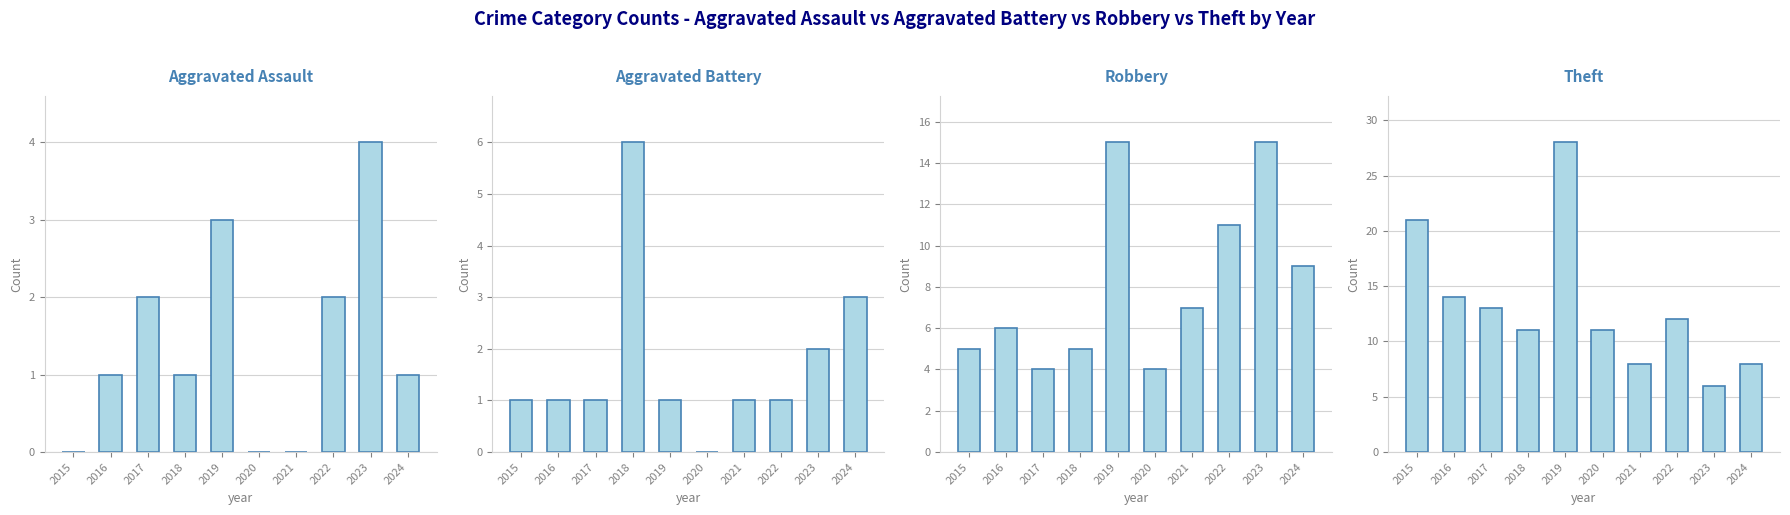

Reading right to left, extract all data points from this chart.

Aggravated Assault: 1	4	2	0	0	3	1	2	1	0
Aggravated Battery: 3	2	1	1	0	1	6	1	1	1
Robbery: 9	15	11	7	4	15	5	4	6	5
Theft: 8	6	12	8	11	28	11	13	14	21